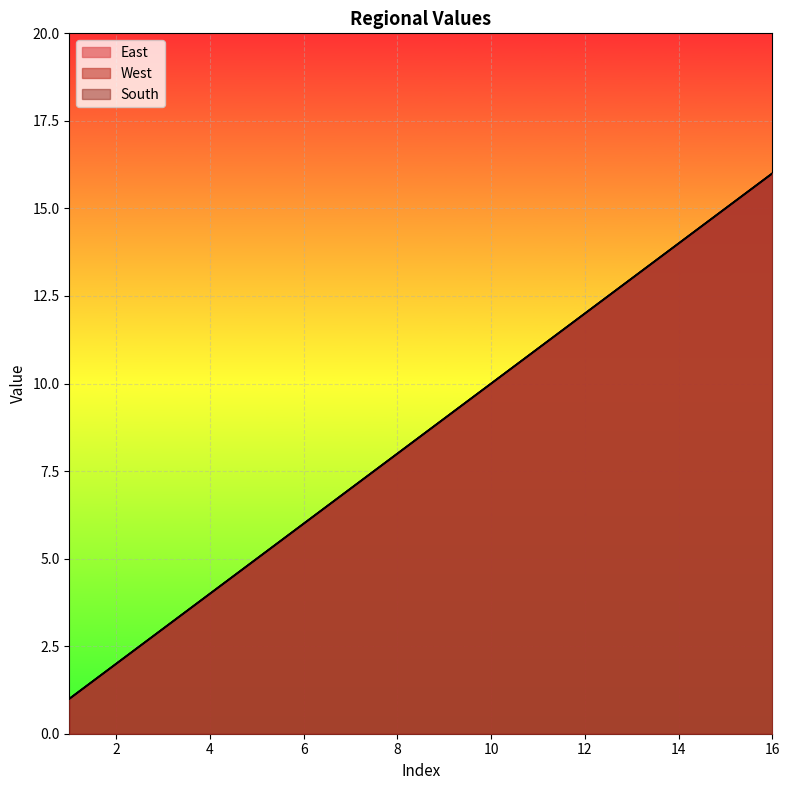

Does the chart display data point markers on the line(s)?

No